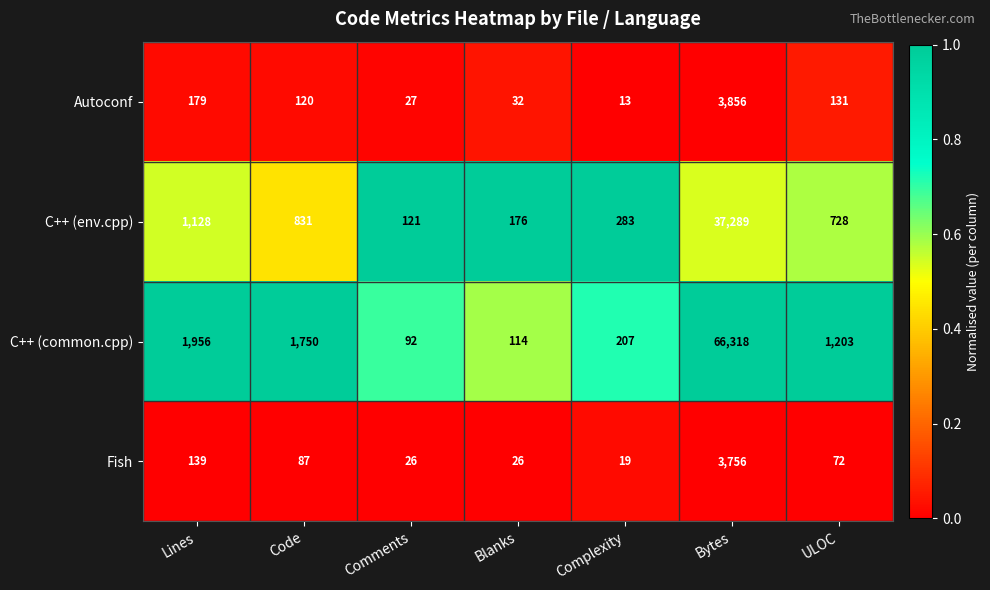

At Comments, list the series in order from smallest to largest.

Fish, Autoconf, C++ (common.cpp), C++ (env.cpp)